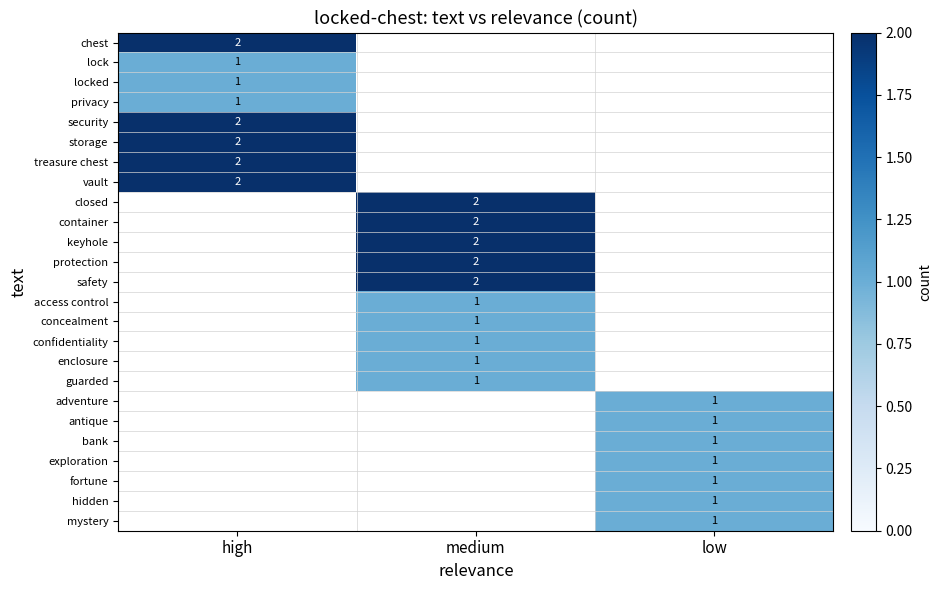

At how many categories does at least one series exceed 1?

2